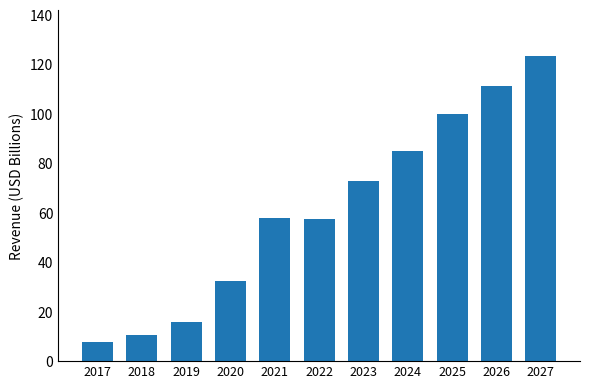

What is the change in value from 2020 to 2022?

+25.2